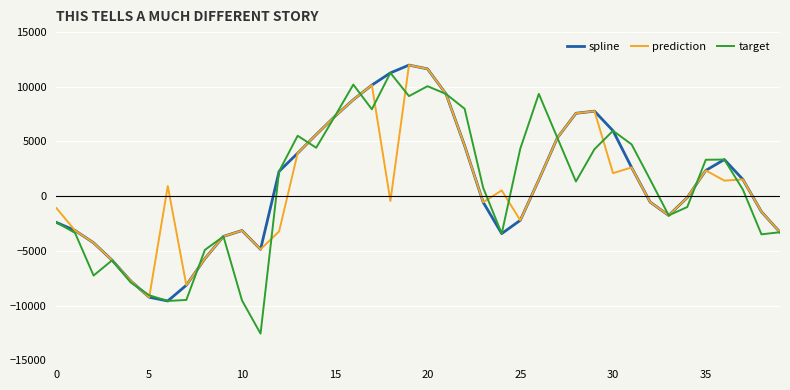

What is the lowest value of the target series?

-12564.5